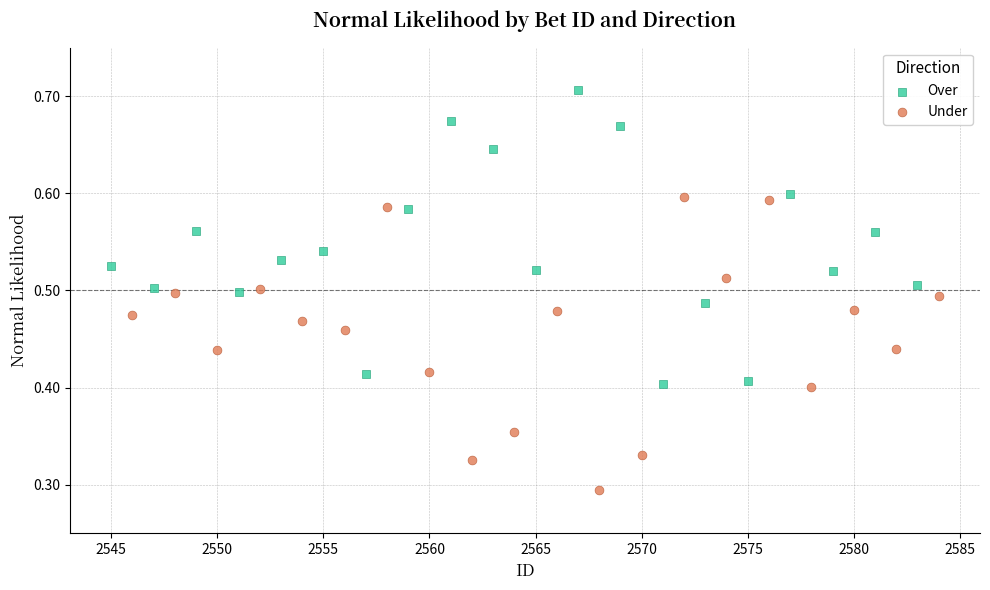

What are all the series names shown in the legend?

Over, Under